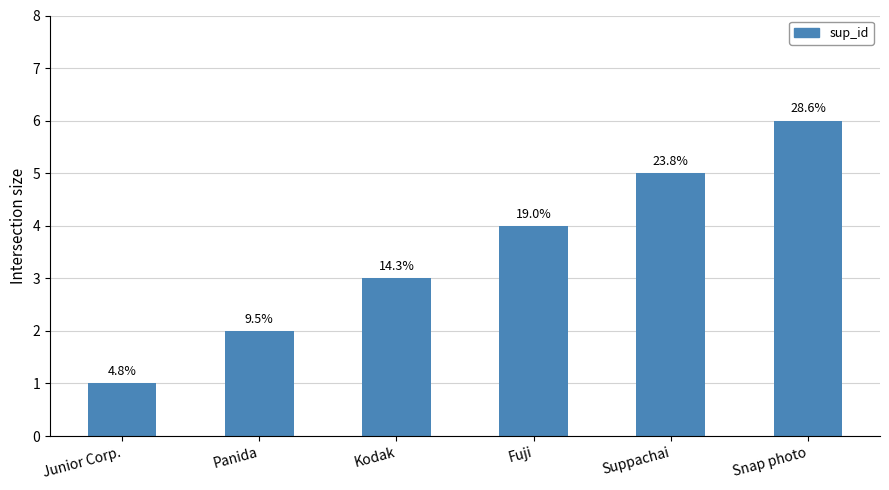

How many bars are there in total?

6